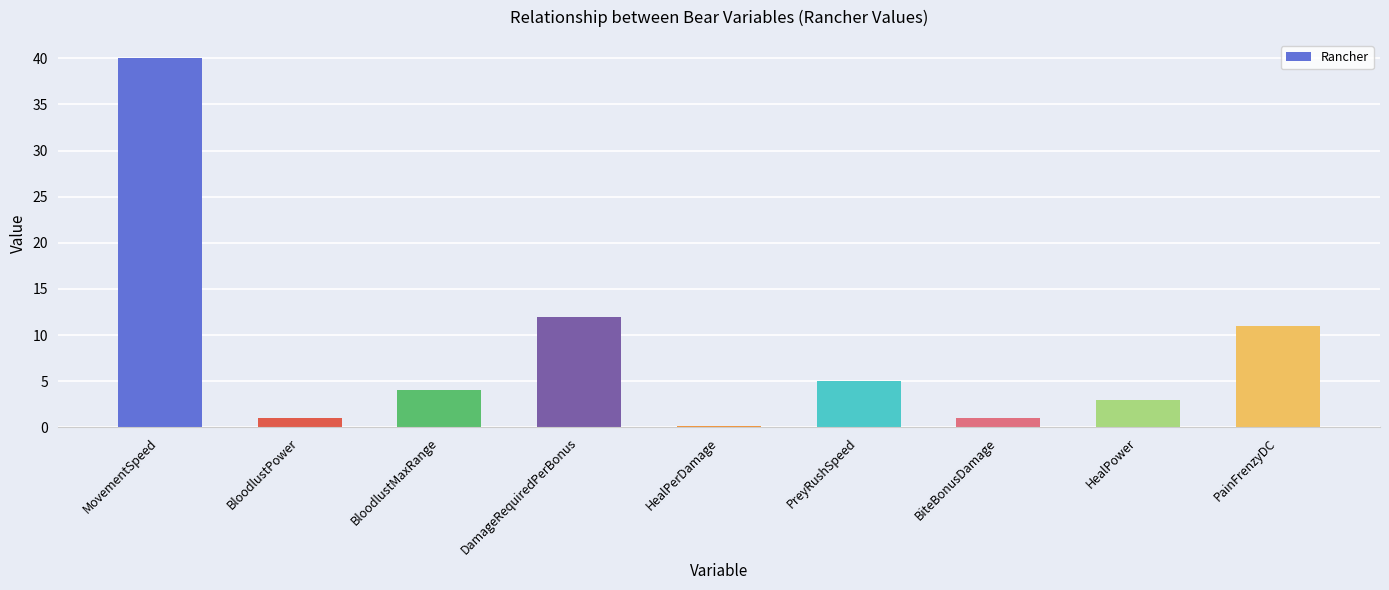

True or false: the data shows 71.5 at MovementSpeed.

False